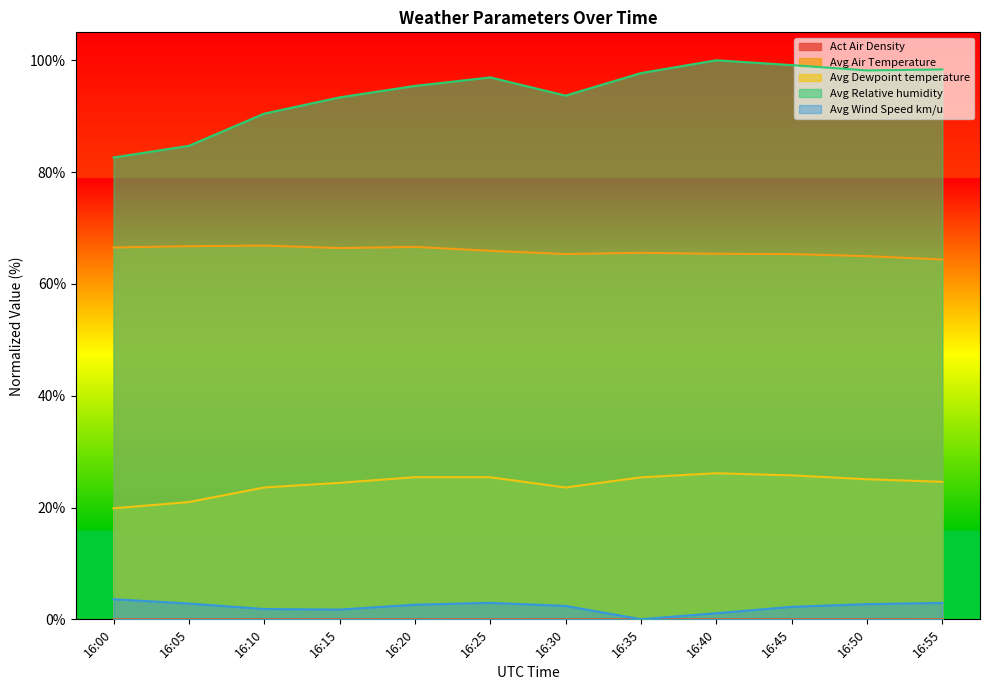

The value of Avg Wind Speed km/u at 16:15 is 1.7. True or false?

True